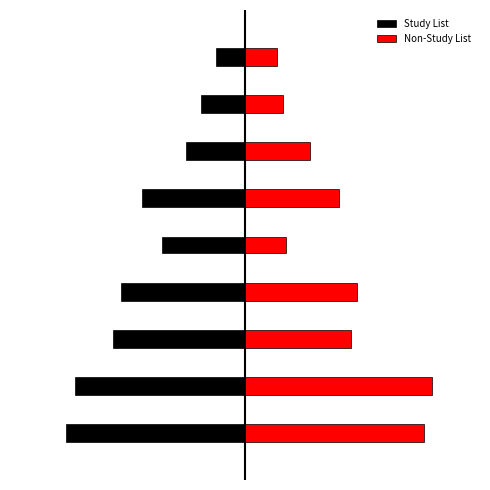

What is the average value of the Hits (Study List) series?

1